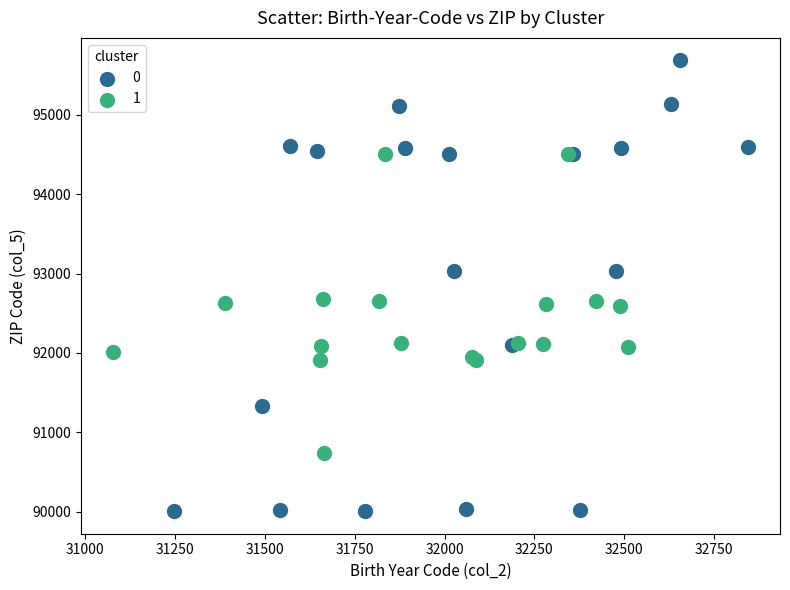

What are all the series names shown in the legend?

0, 1